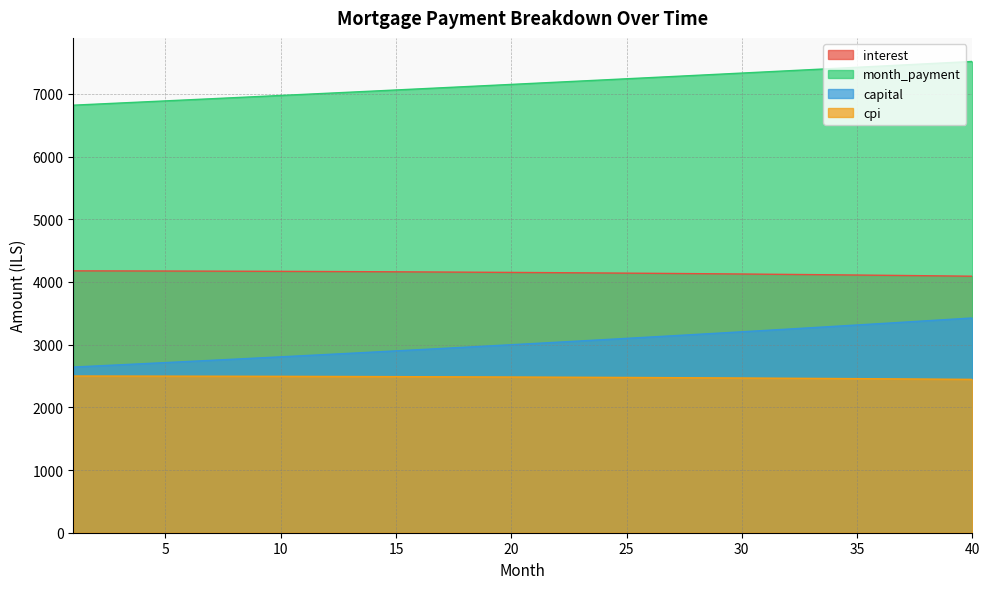

Which series changed the most between 13 and 37?

capital